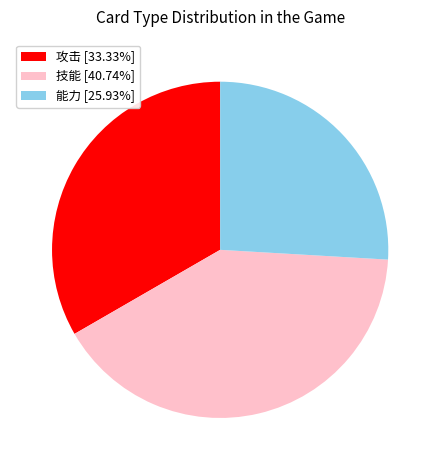

Is there a majority slice in this chart?

No